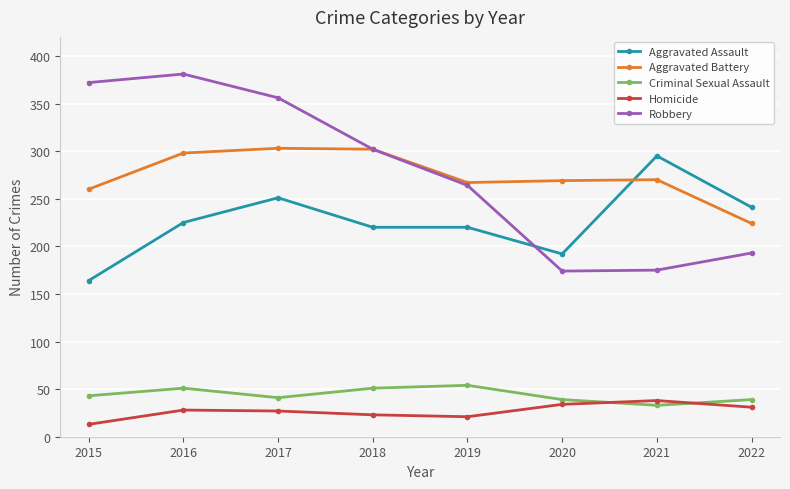

Which category has the lowest value across all series?

2015